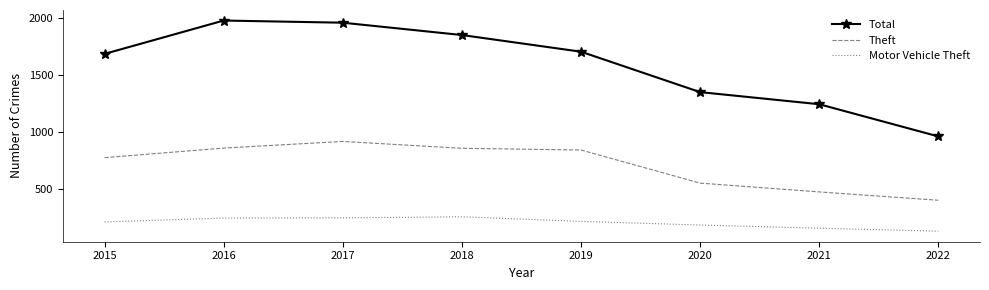

What is the highest value of the Motor Vehicle Theft series?

256